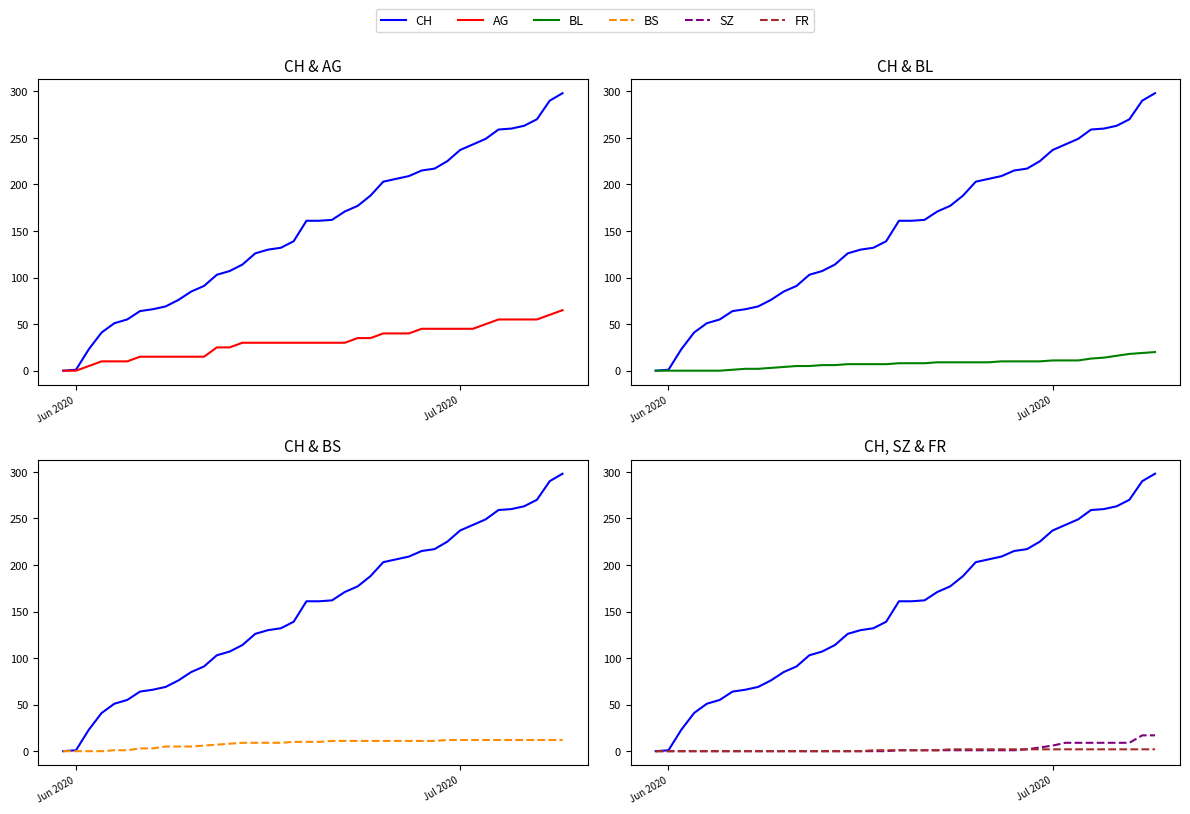

Where is AG nearest to the value 32?

14